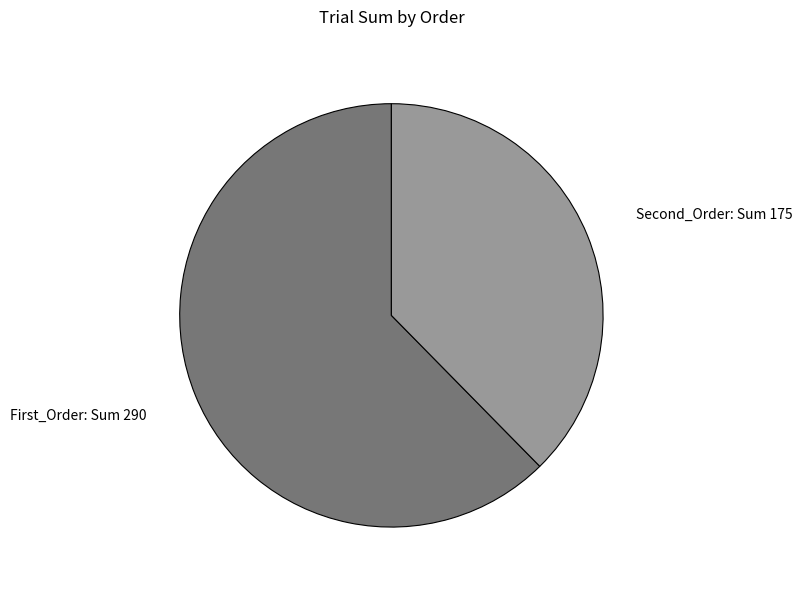

Is there a majority slice in this chart?

Yes